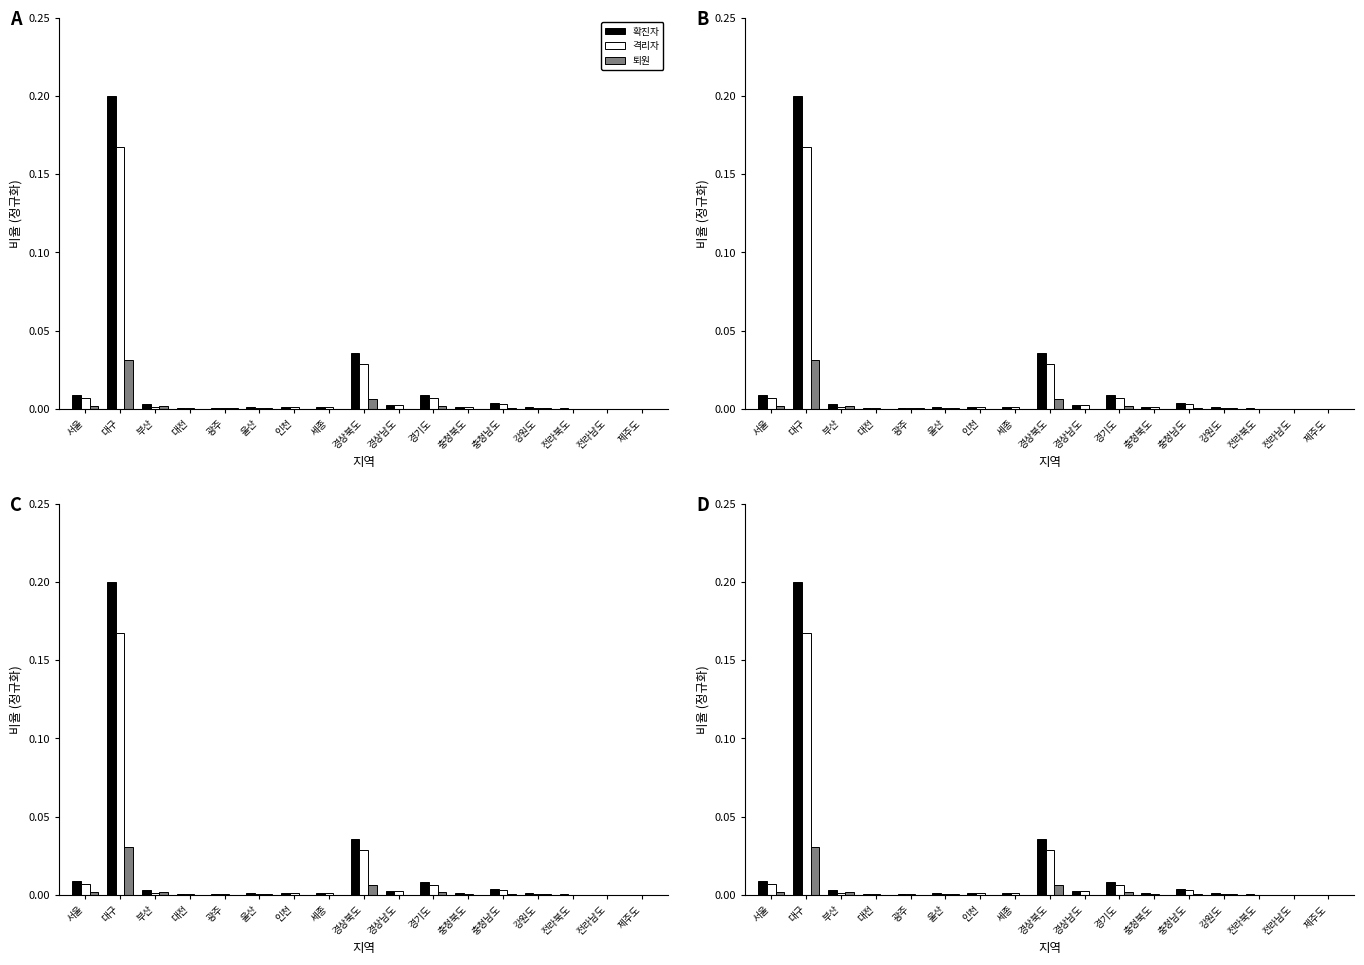

At 제주도, list the series in order from smallest to largest.

격리자, 퇴원, 확진자